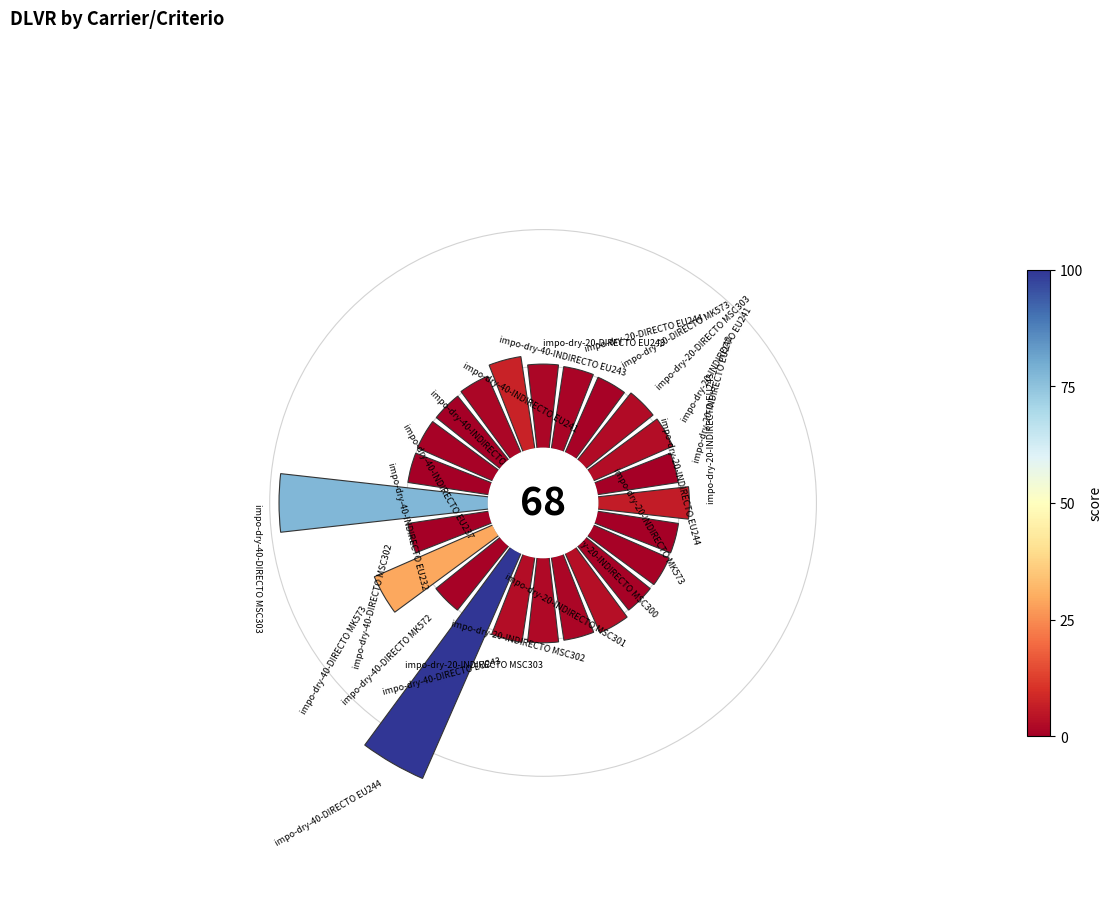

How many segments does this pie chart have?

24